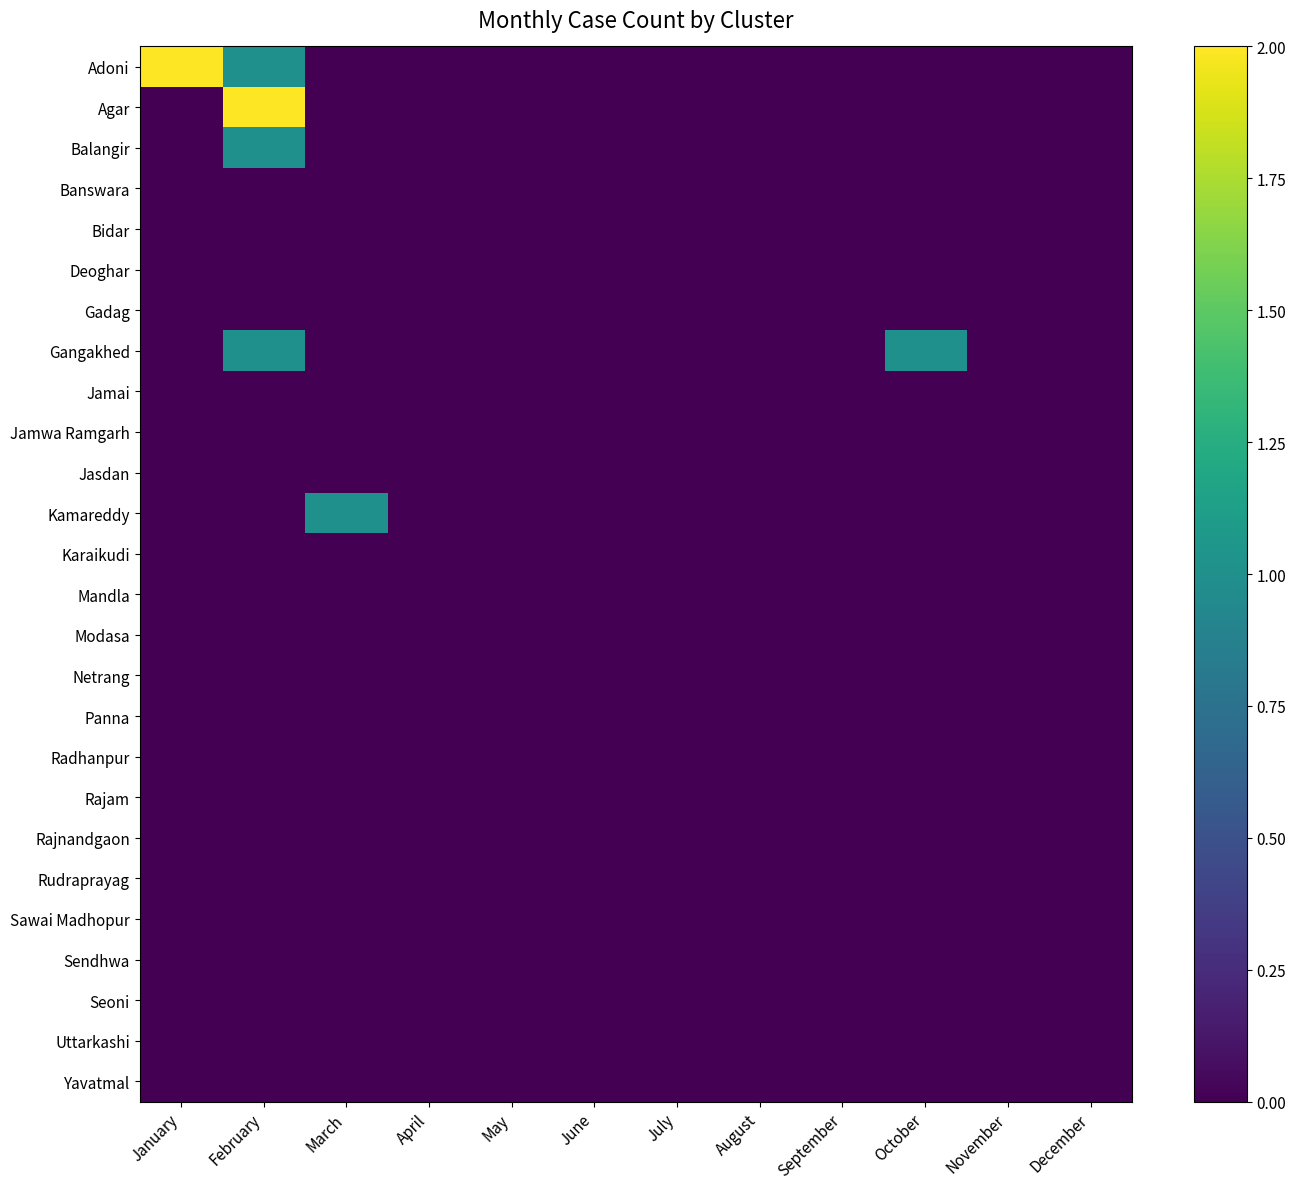

Rank the series at March from lowest to highest value.

Adoni, Agar, Balangir, Banswara, Bidar, Deoghar, Gadag, Gangakhed, Jamai, Jamwa Ramgarh, Jasdan, Karaikudi, Mandla, Modasa, Netrang, Panna, Radhanpur, Rajam, Rajnandgaon, Rudraprayag, Sawai Madhopur, Sendhwa, Seoni, Uttarkashi, Yavatmal, Kamareddy